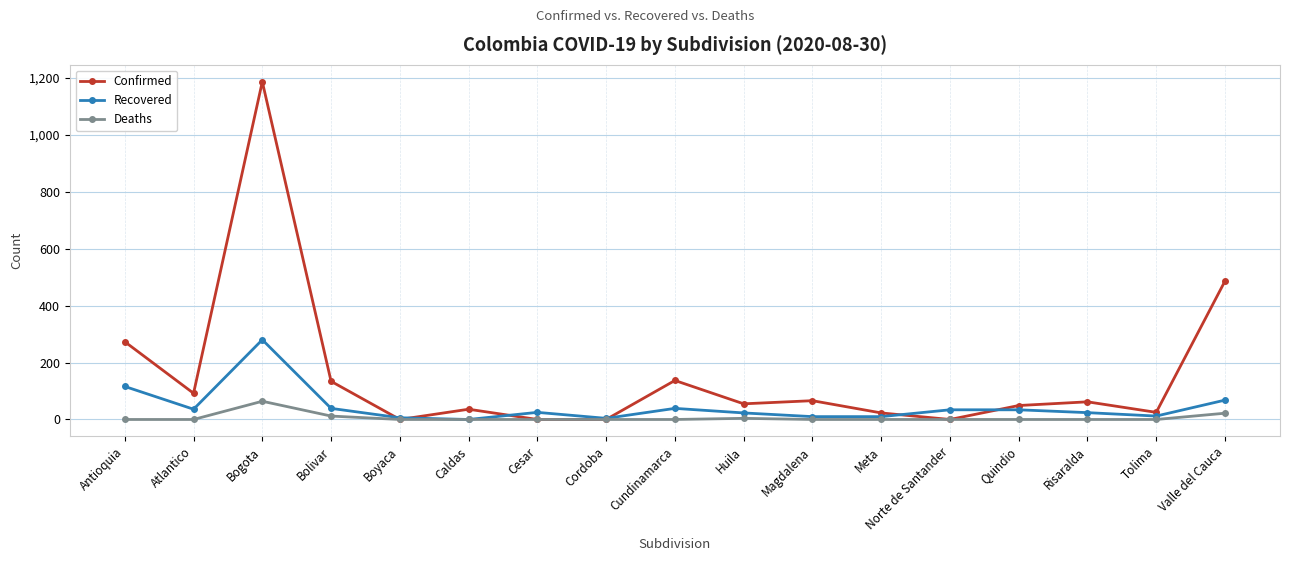

How many lines are shown in the chart?

3